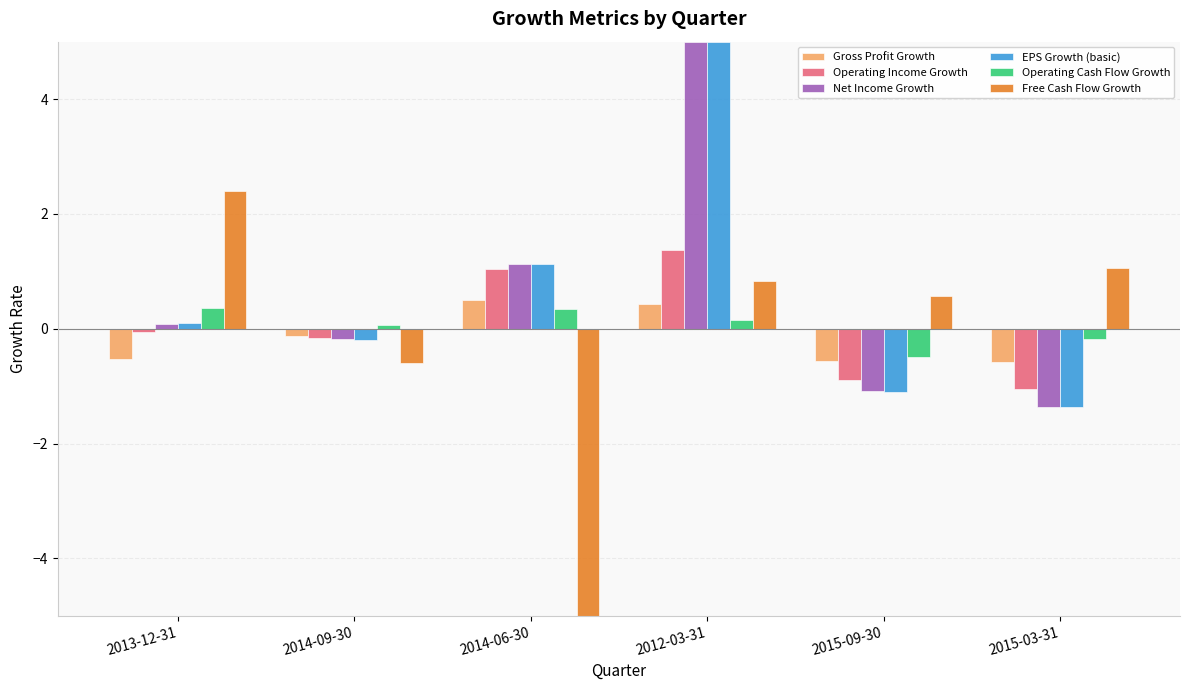

What is the label of the 3rd bar from the right?

2012-03-31